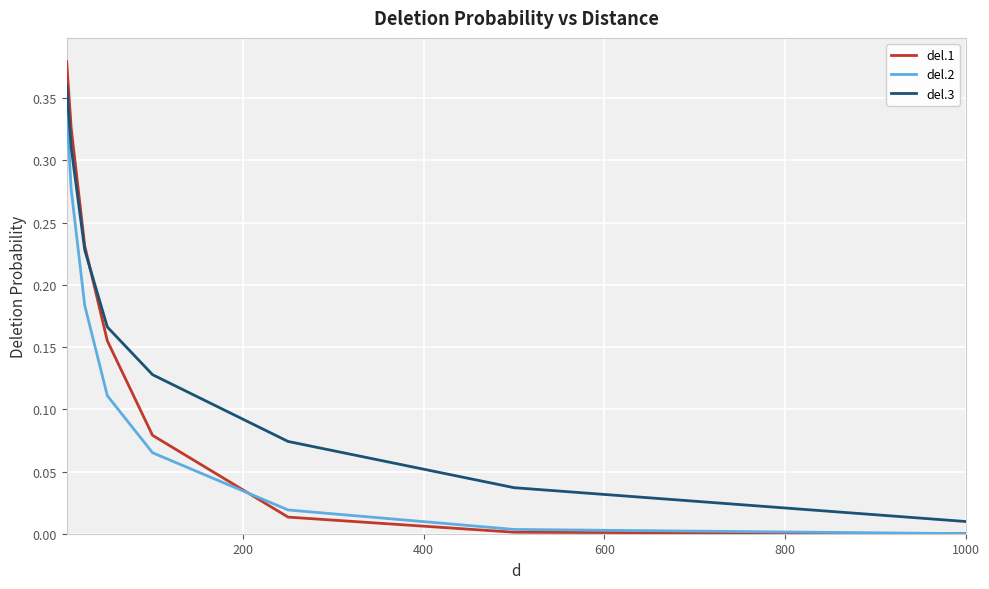

Which series has the largest total across all categories?

del.3